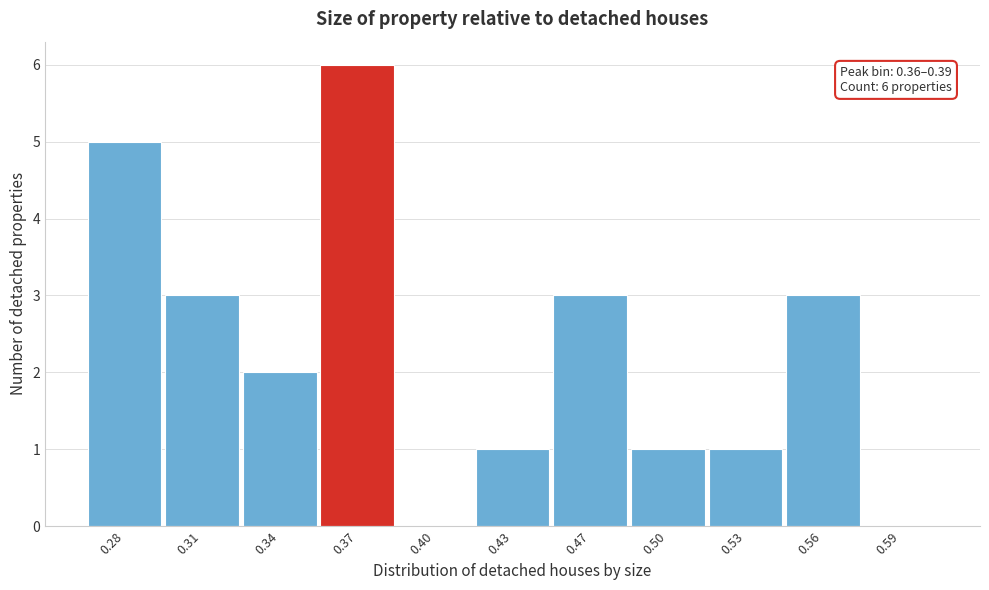

Reading left to right, extract all data points from this chart.

0.28=5	0.31=3	0.34=2	0.37=6	0.40=0	0.43=1	0.47=3	0.50=1	0.53=1	0.56=3	0.59=0